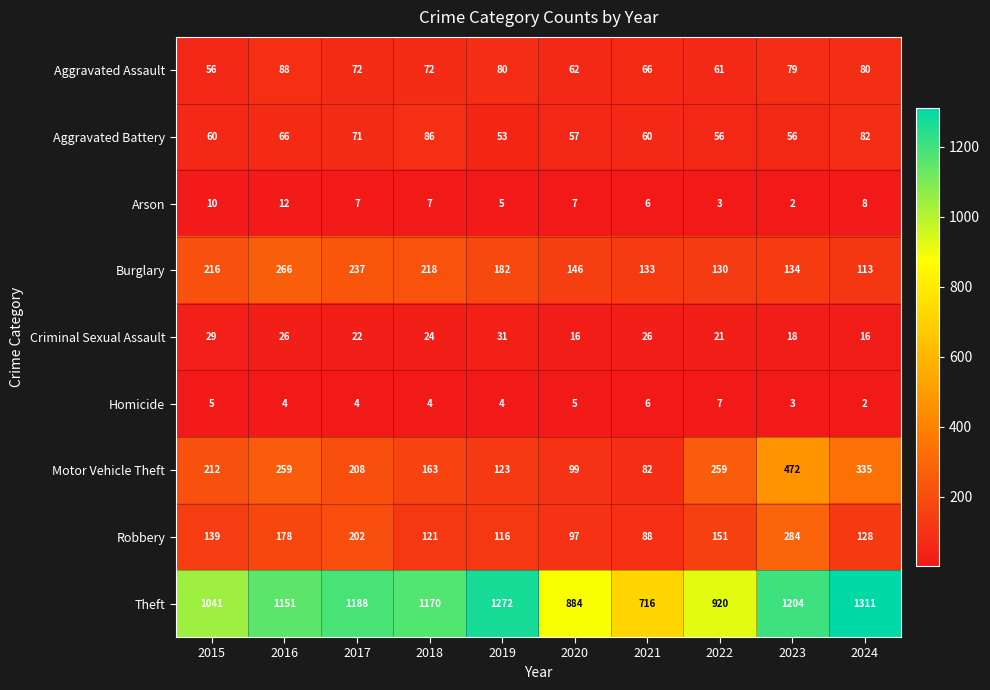

What is the difference between the maximum and minimum values in the Aggravated Assault series?

32